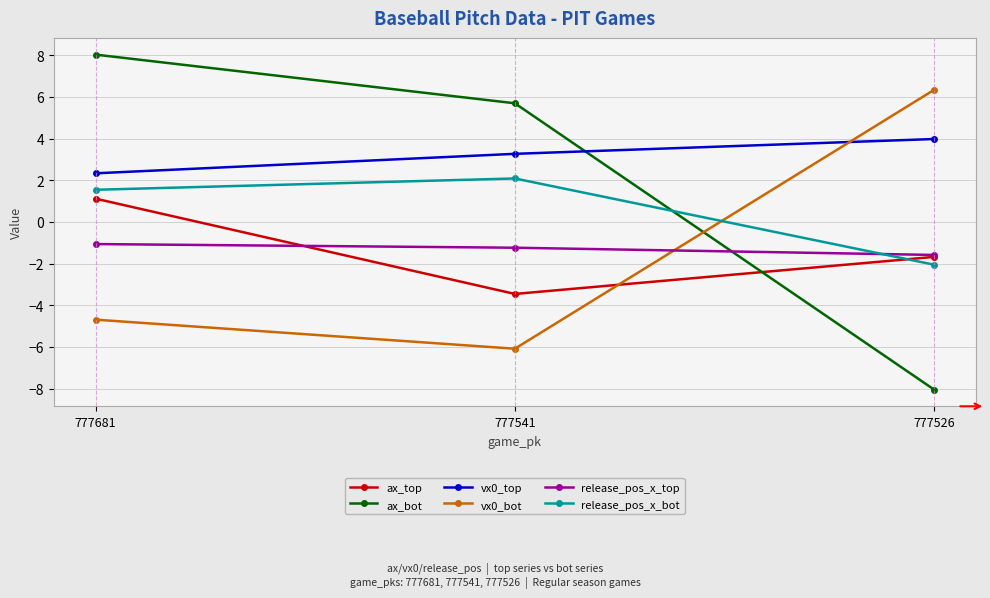

Does the chart have visible grid lines?

Yes